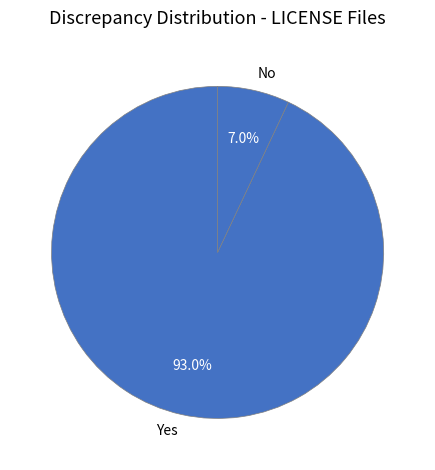

Which category has the smallest portion of the pie?

No